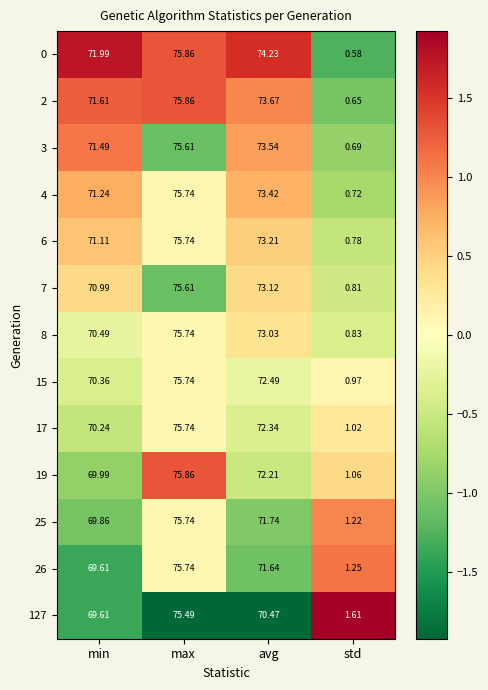

List the labels in order of 127 value, smallest first.

std, min, avg, max